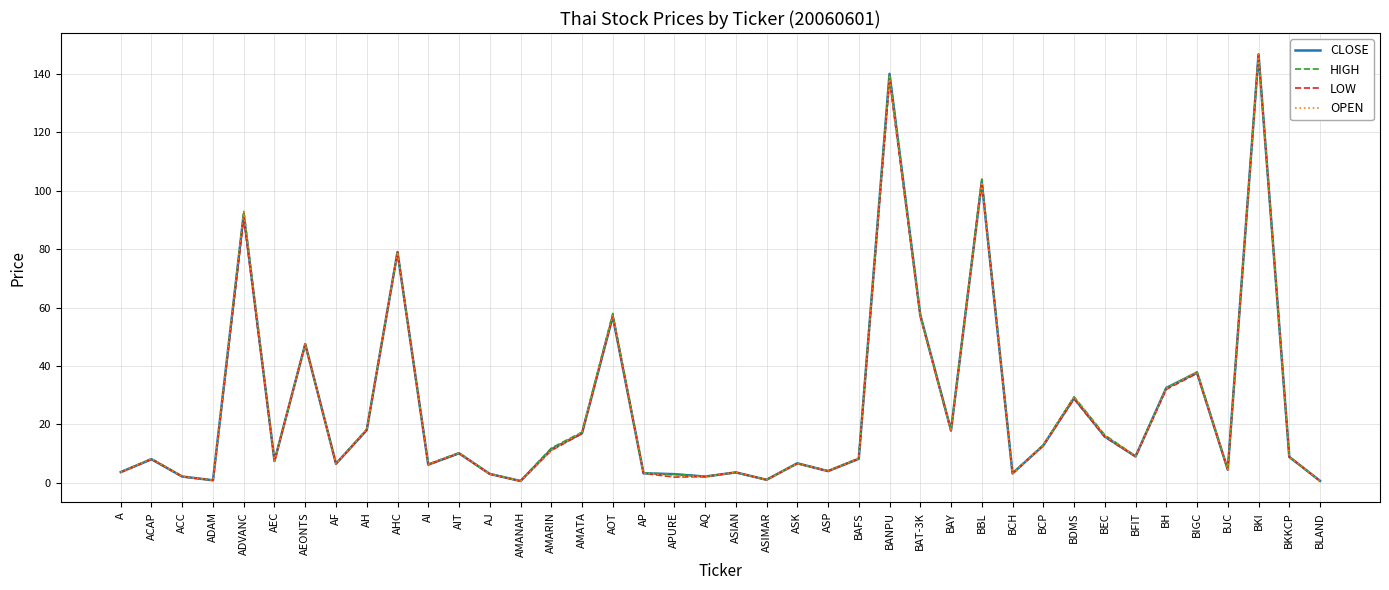

Does the chart have visible grid lines?

Yes